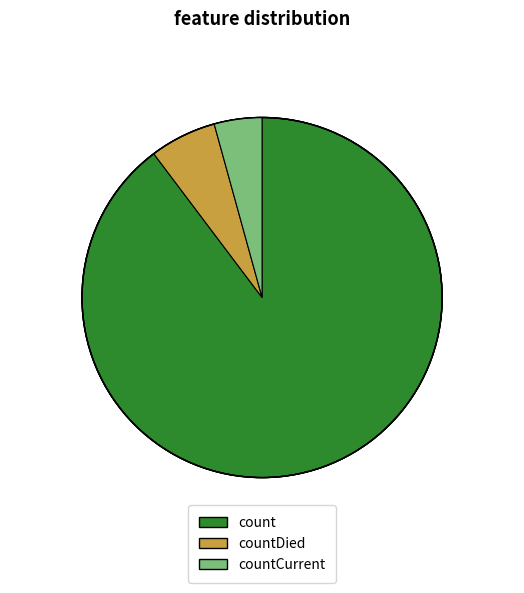

Do count and countCurrent together represent more than half of the pie?

Yes